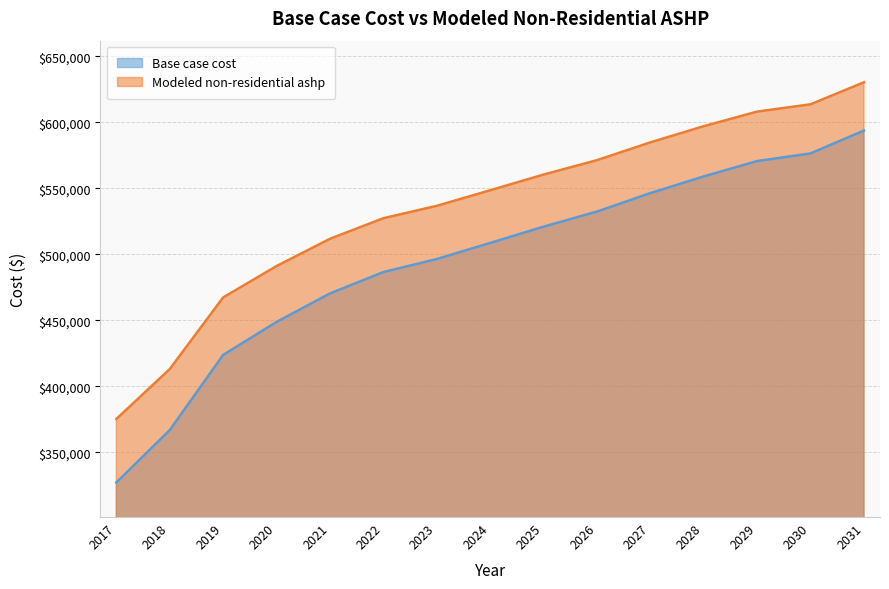

Is the value of Modeled non-residential ashp at 2017 greater than the value of Base case cost at 2018?

Yes